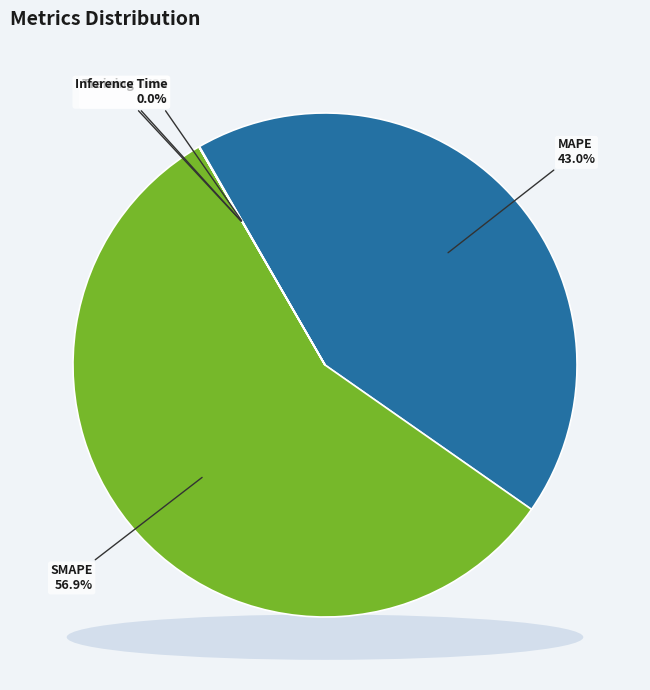

How many segments does this pie chart have?

5